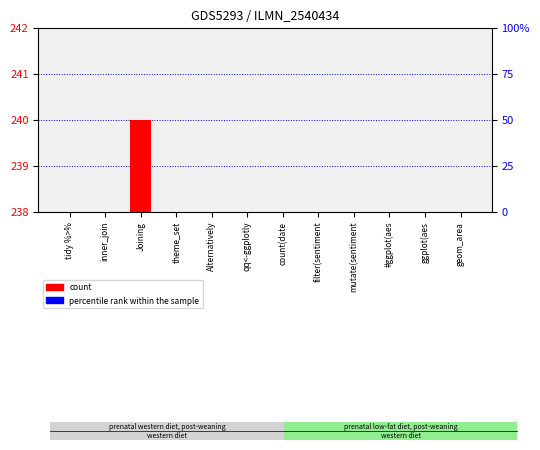

Which series has the widest spread of values?

count